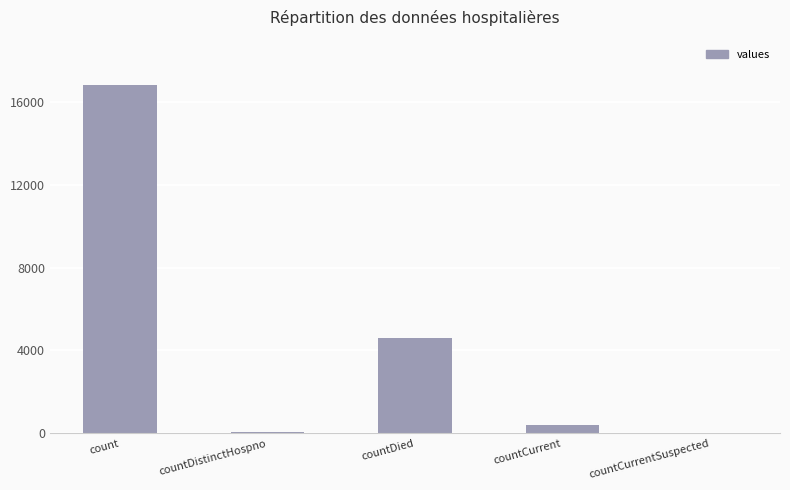

How many series are shown in this chart?

1